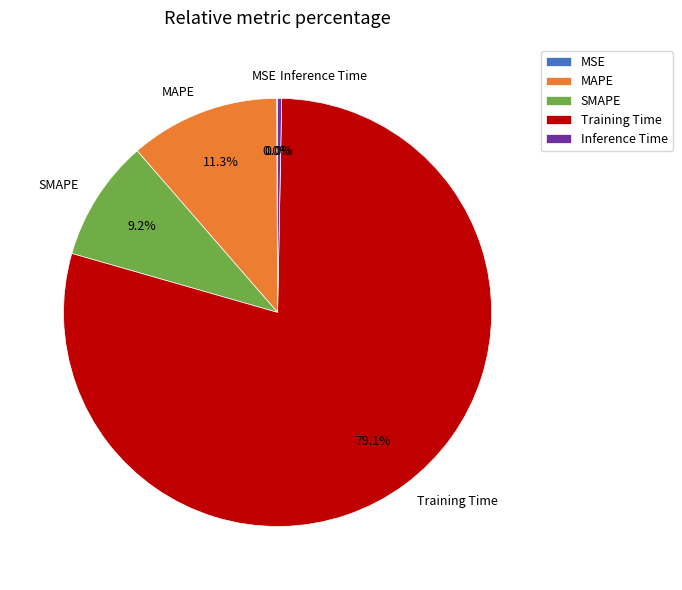

To the nearest percent, what is the average slice percentage?

20%